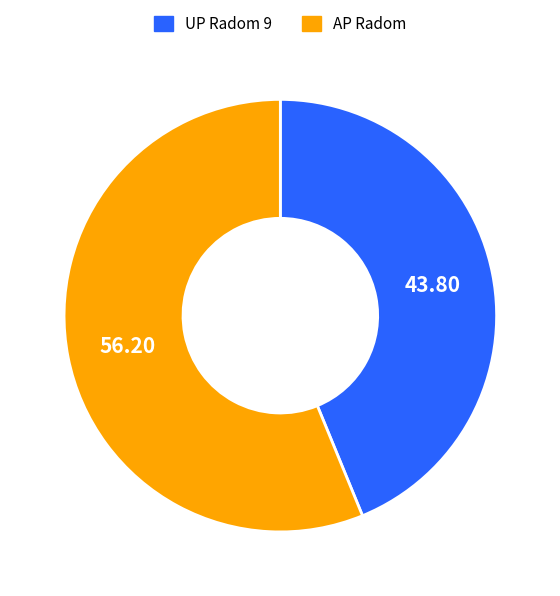

The UP Radom 9 slice represents 49% of the pie. True or false?

False